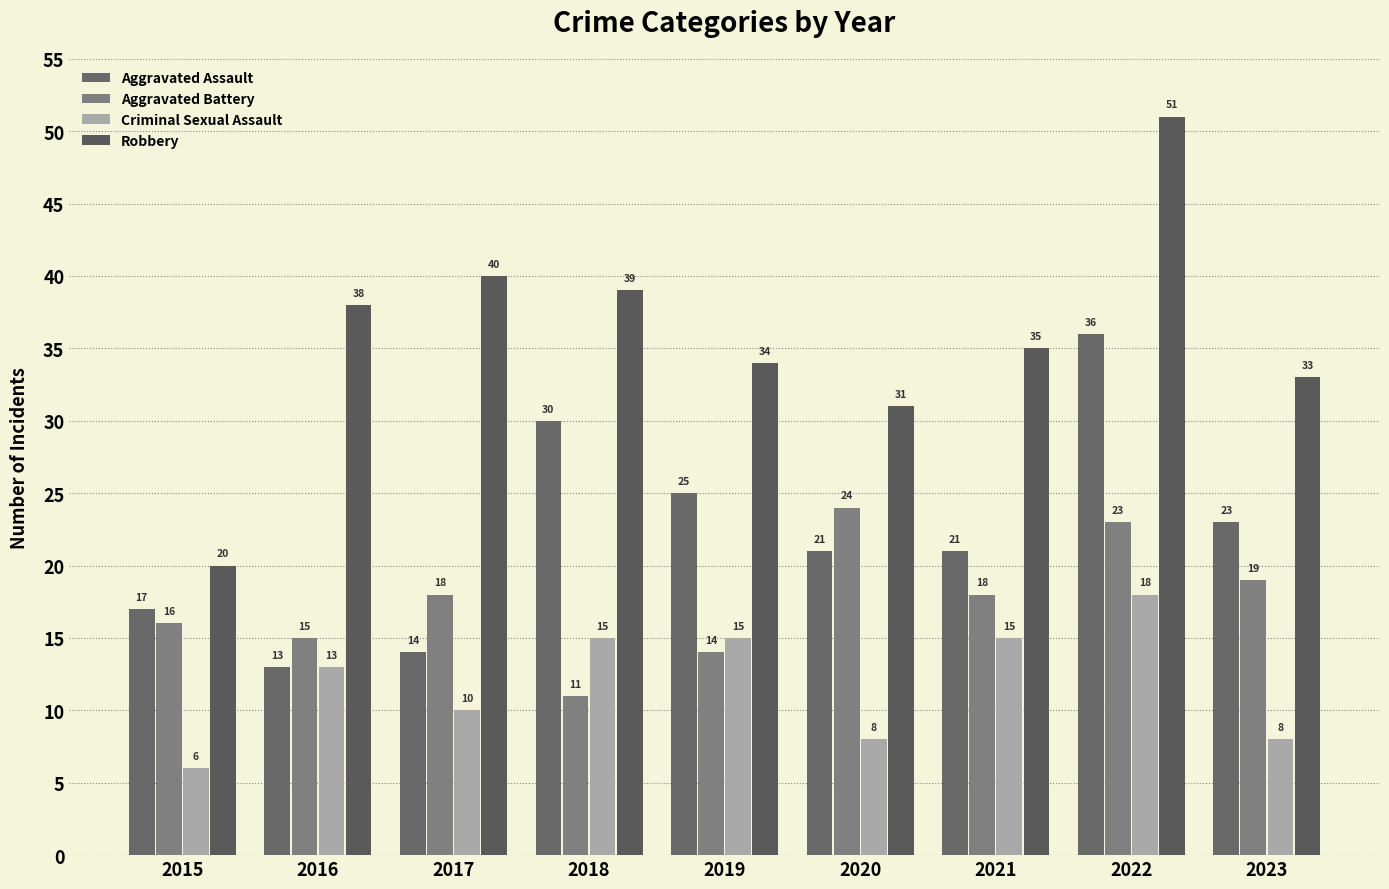

Between 2016 and 2021, which is larger?

2021